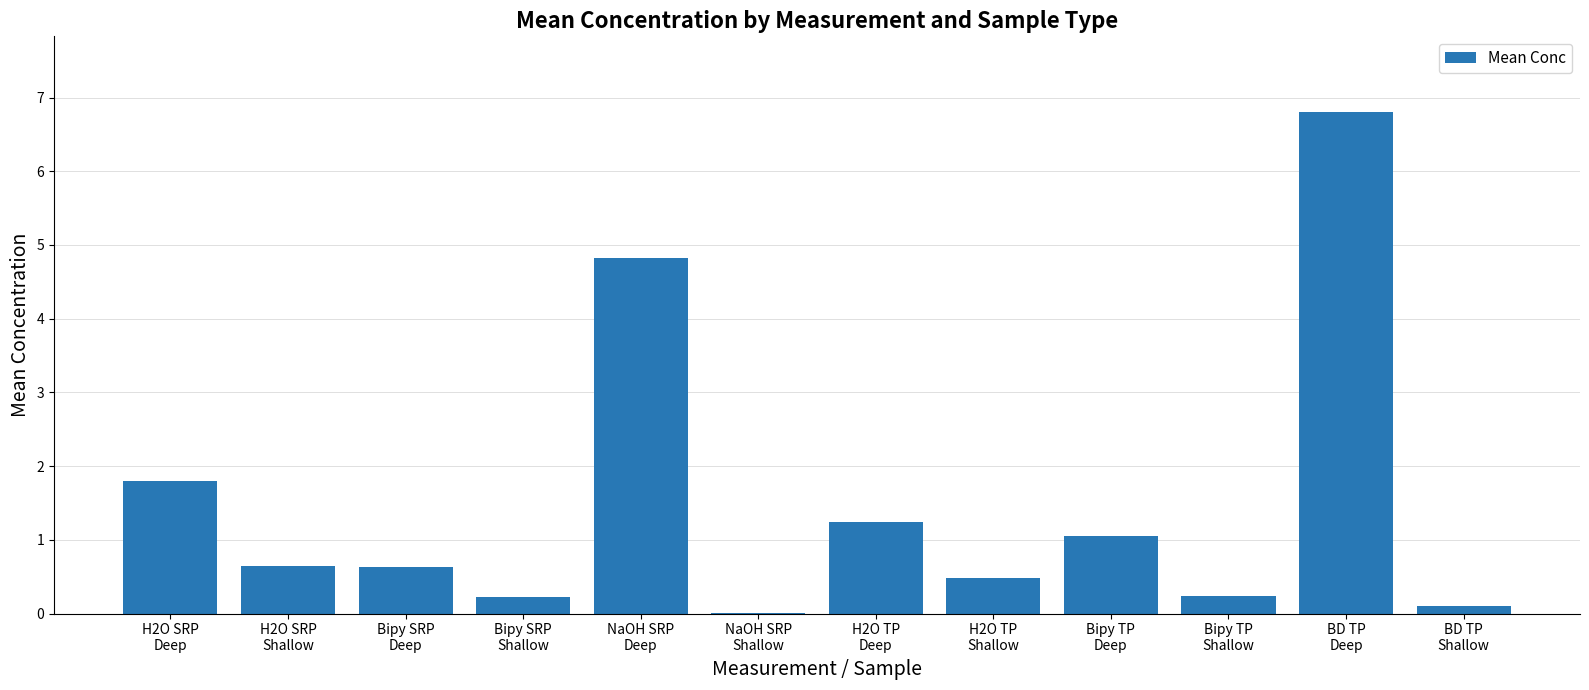

What is the greatest value displayed?

6.8